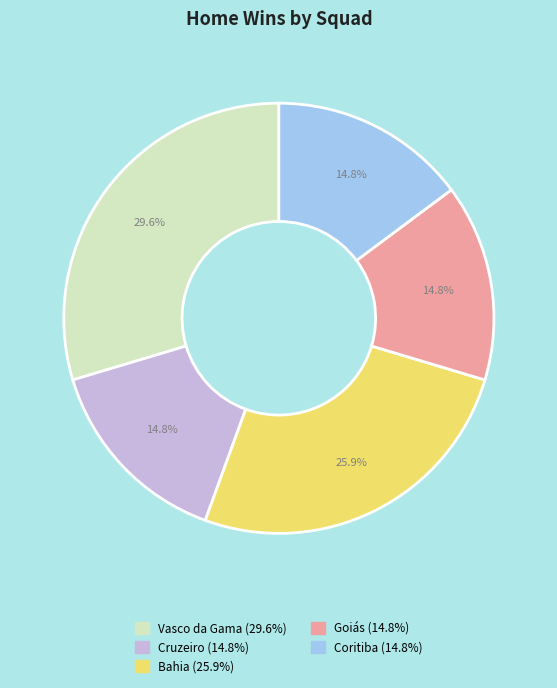

What percentage is the Bahia slice, to the nearest percent?

26%